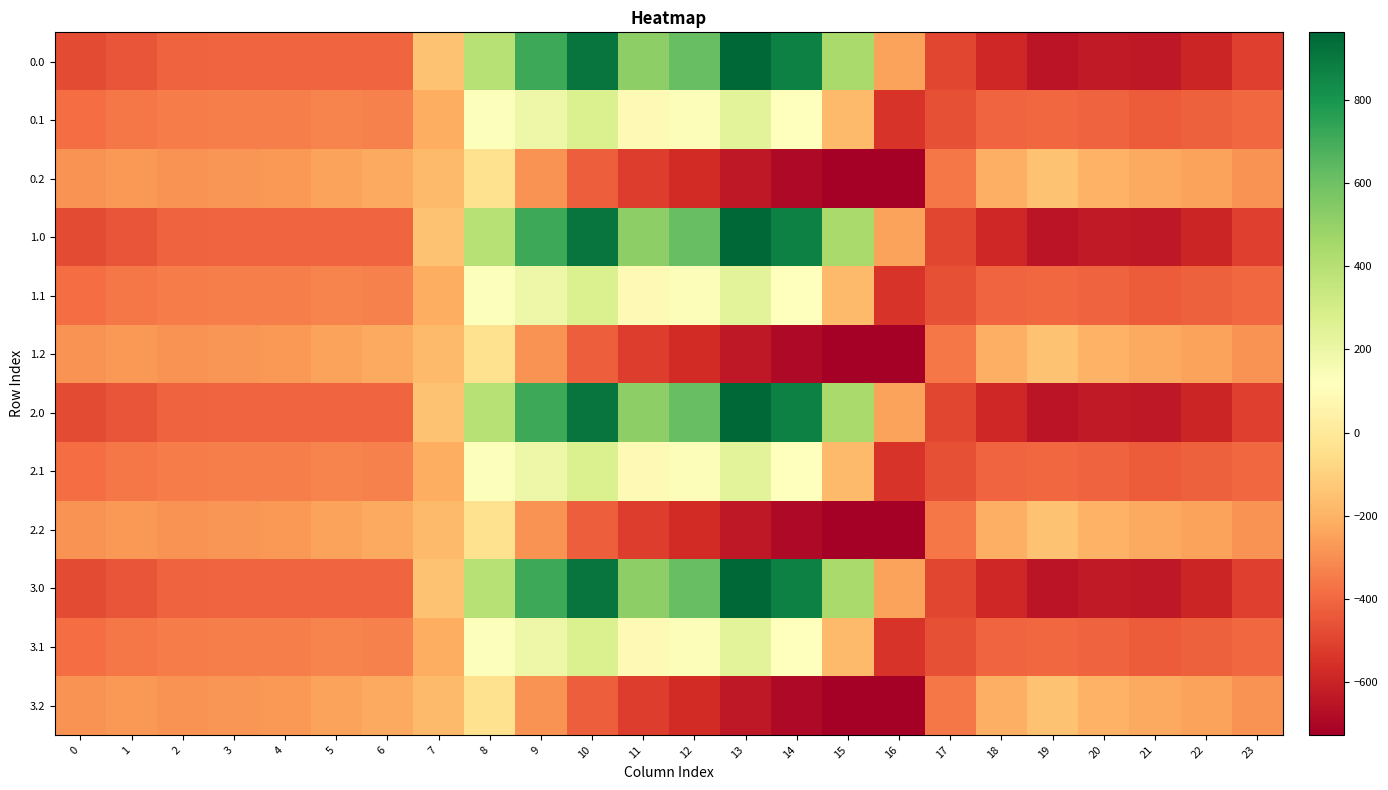

Which label corresponds to the largest value in the chart?

13